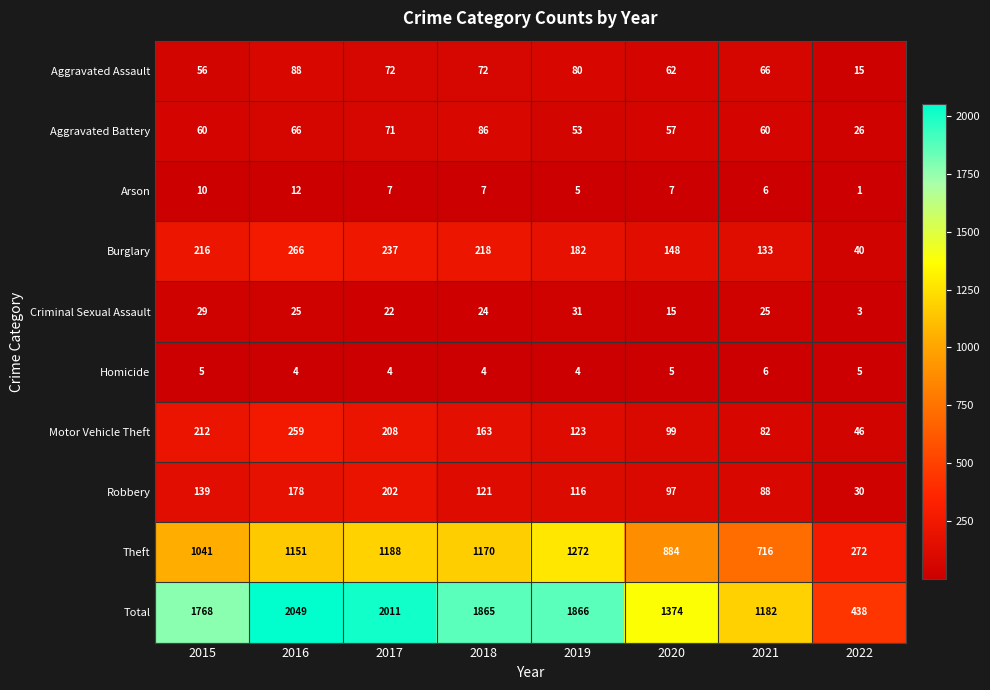

The value of Total at 2016 is 2942. True or false?

False